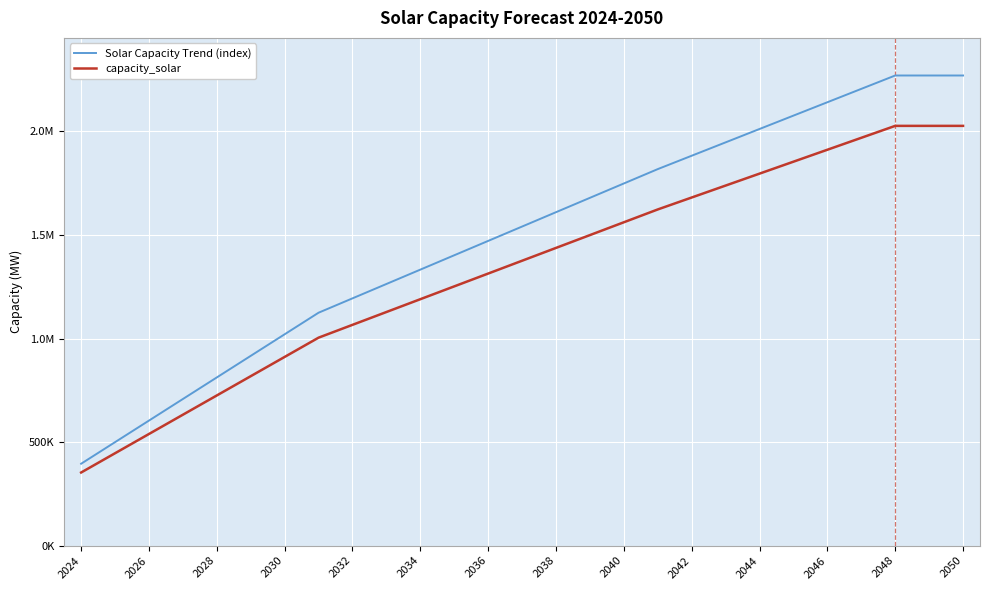

Does the chart have visible grid lines?

Yes